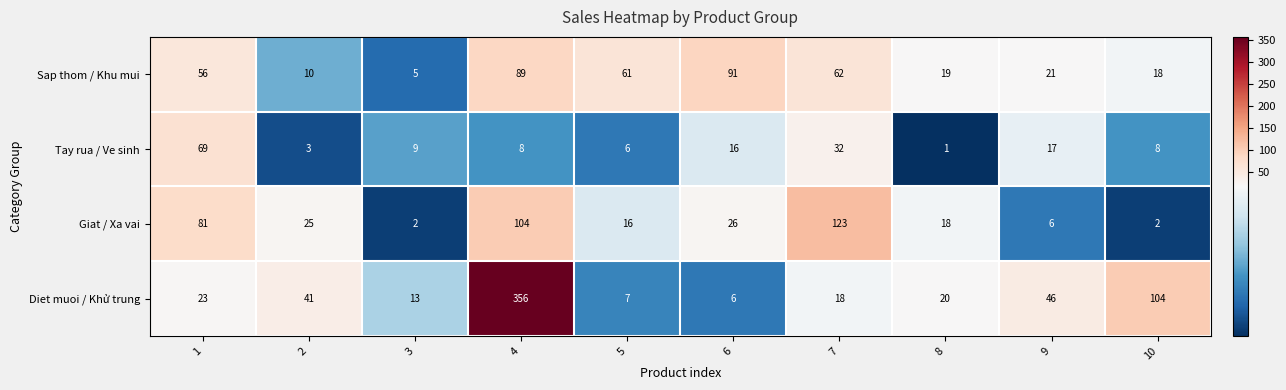

Which series changed the most between 2 and 4?

Diet muoi / Khử trung